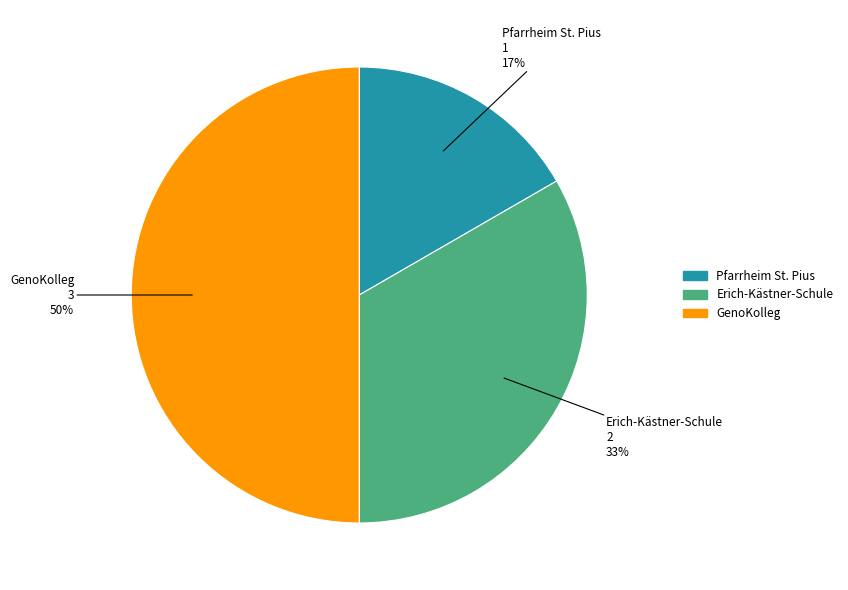

Which category has the smallest portion of the pie?

Pfarrheim St. Pius